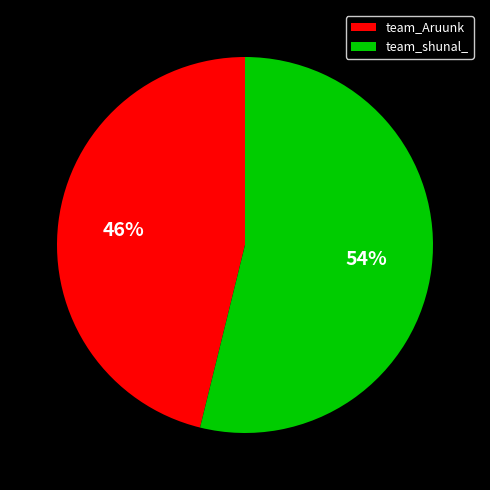

To the nearest percent, what portion does team_Aruunk represent?

46%